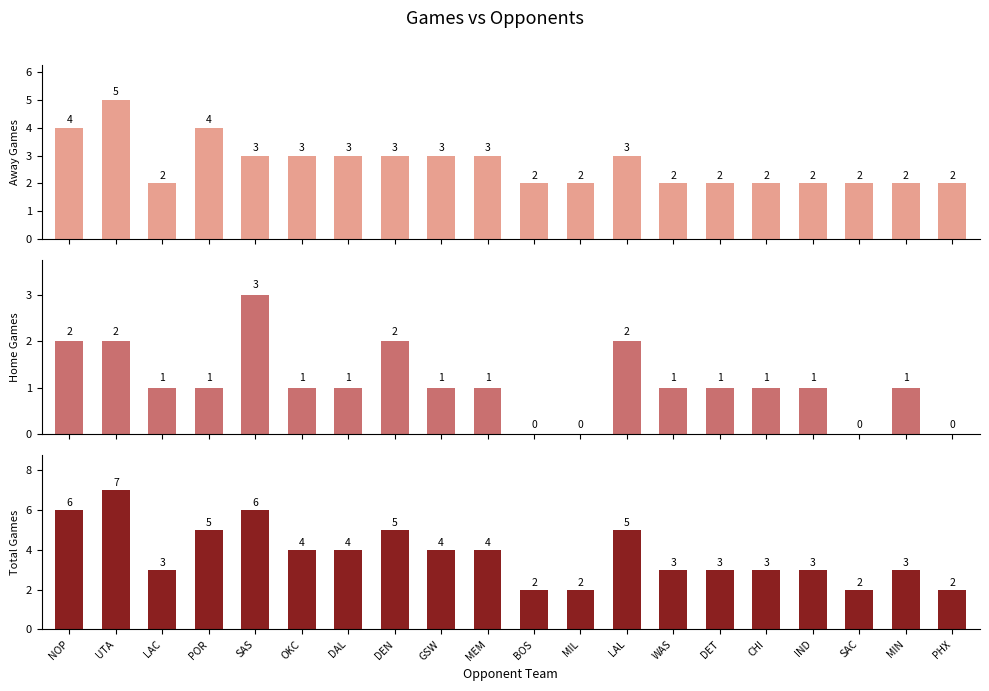

Between NOP and GSW, which series saw the biggest shift?

Total Games